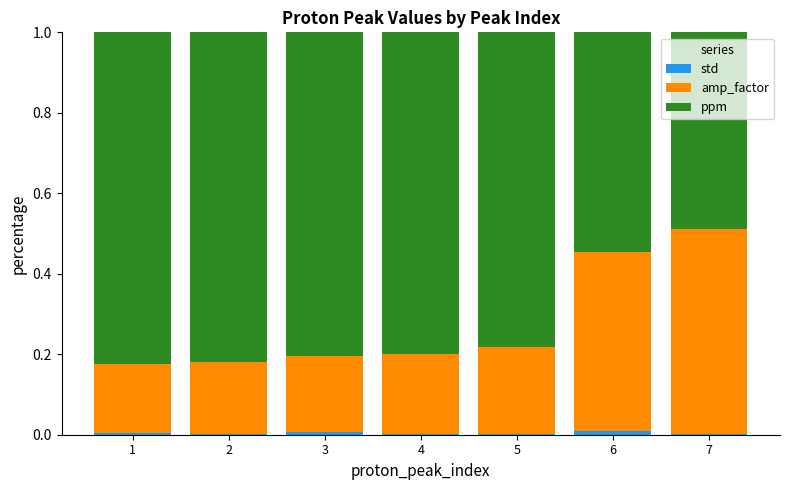

Are the bars grouped side by side (vs. stacked)?

No